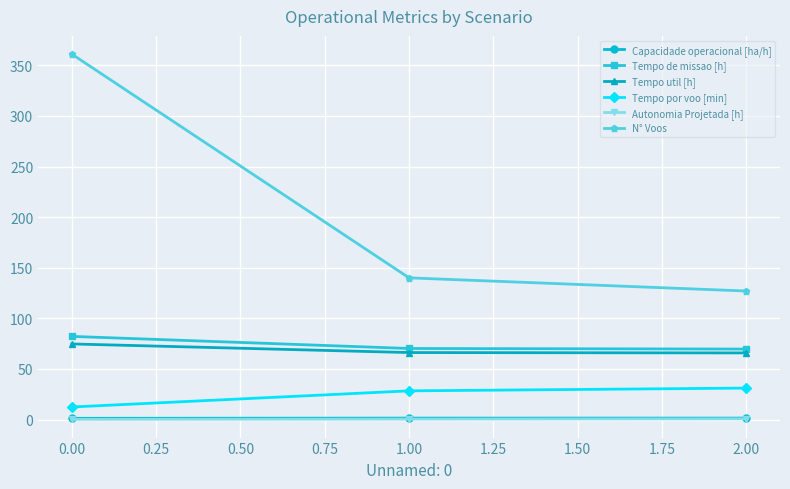

Which series has the largest range (max minus min)?

N° Voos